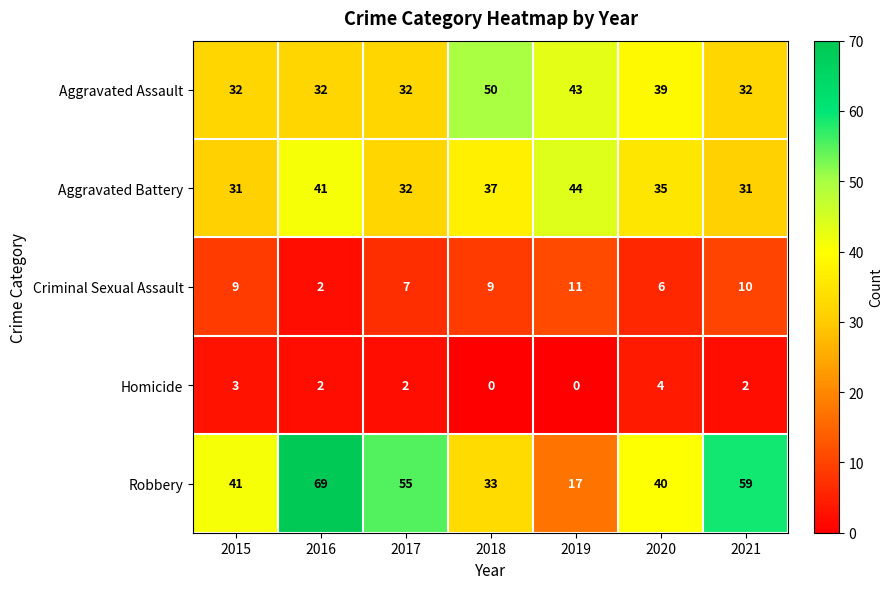

How many data points does each series have?

7